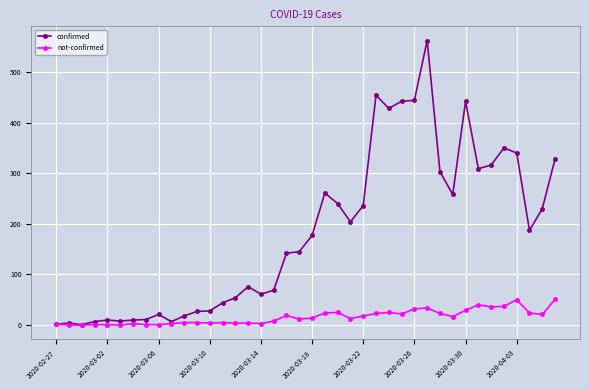

List the series in order of their overall mean, lowest first.

not-confirmed, confirmed